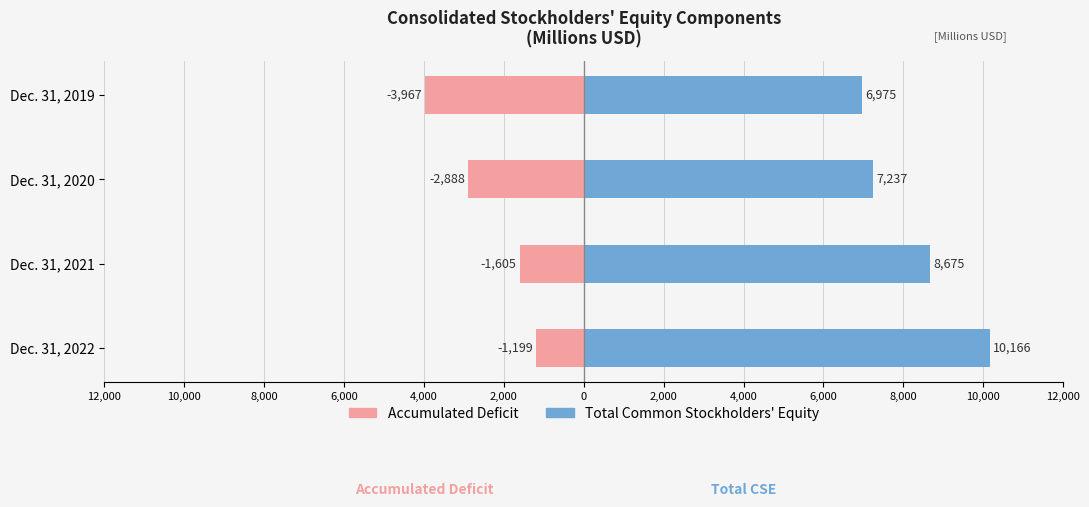

What is the greatest value displayed?

10166